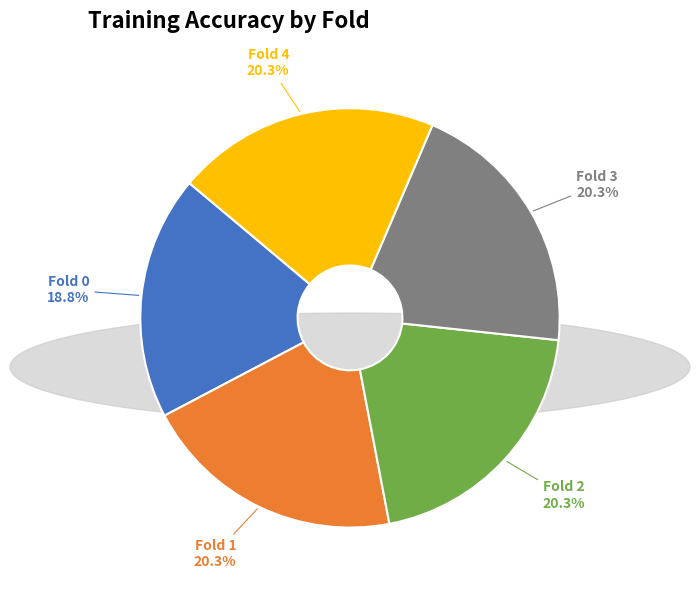

Is there any slice that represents more than half of the pie?

No